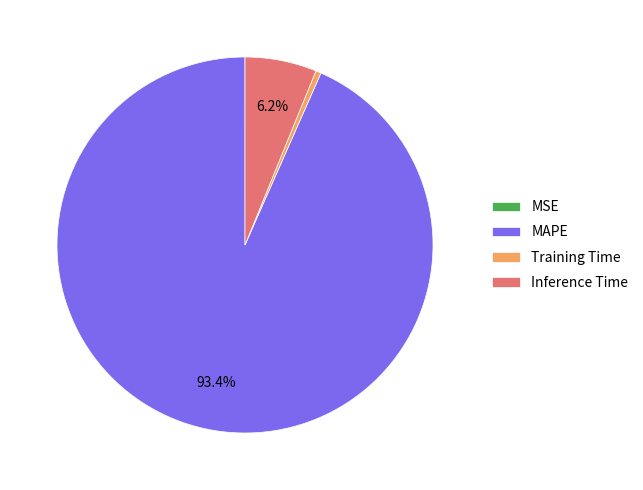

The Inference Time slice represents 1% of the pie. True or false?

False